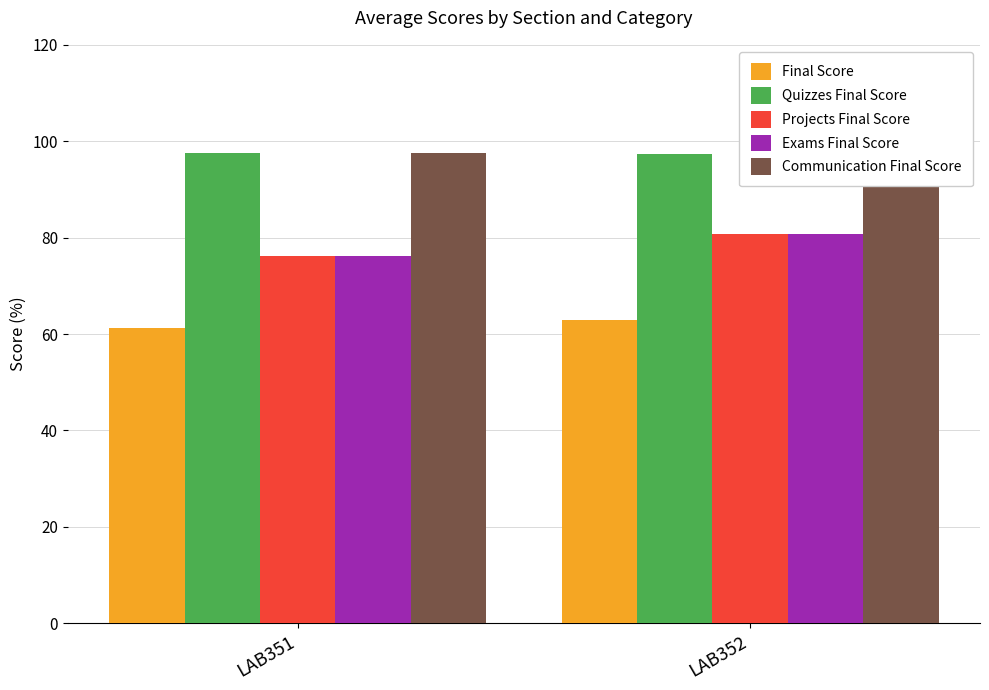

How many categories are shown in the chart?

2